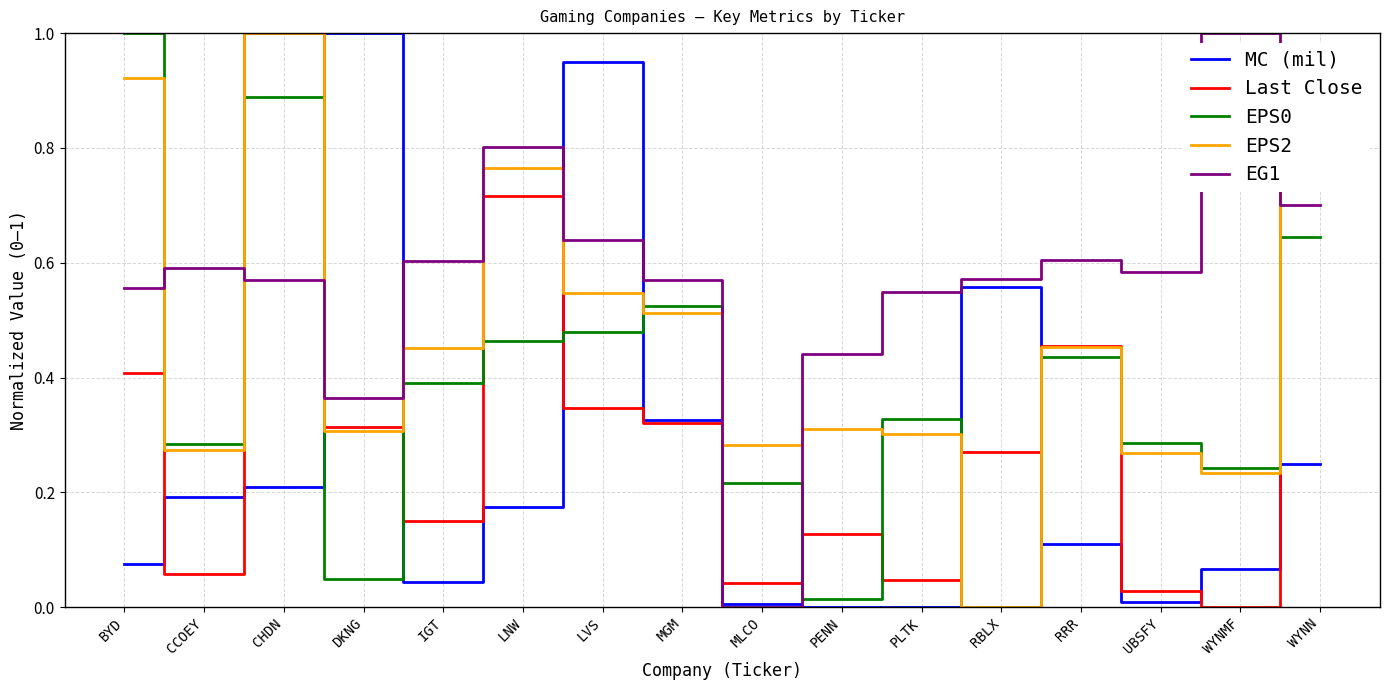

True or false: Last Close has a value of 1.1 at WYNN.

False